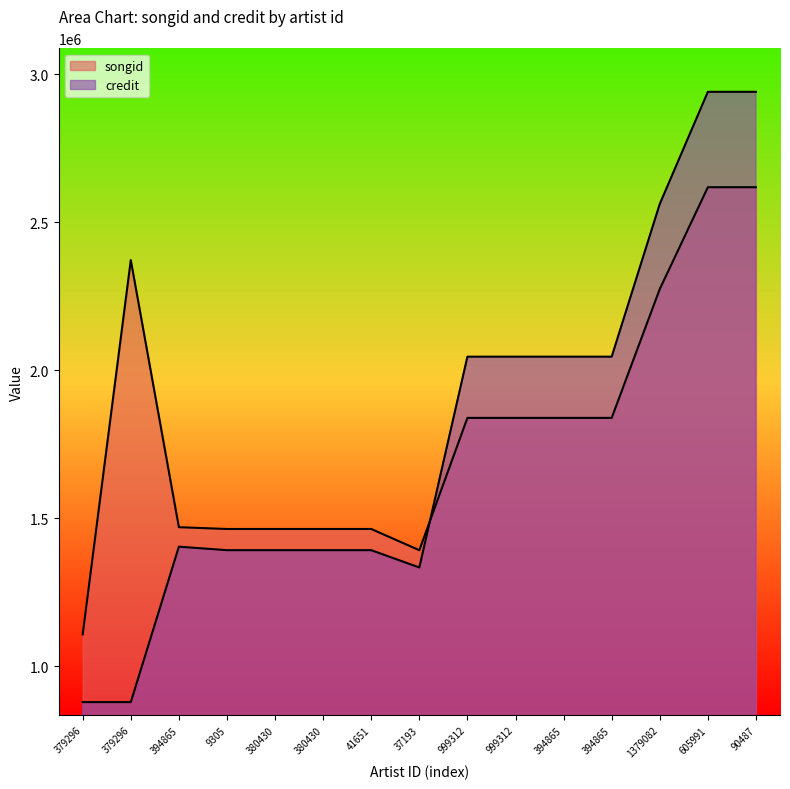

Reading left to right, list all the values displayed in this chart.

songid: 379296=1108047	379296=2372070	394865=1470097	9305=1464024	380430=1464035	380430=1464035	41651=1464047	37193=1392337	999312=1839196	999312=1839196	394865=1839196	394865=1839196	1379082=2274454	605991=2618302	90487=2618302
credit: 379296=879344	379296=879344	394865=1404317	9305=1392448	380430=1392454	380430=1392454	41651=1392459	37193=1333993	999312=2045941	999312=2045941	394865=2045941	394865=2045941	1379082=2561837	605991=2940469	90487=2940469